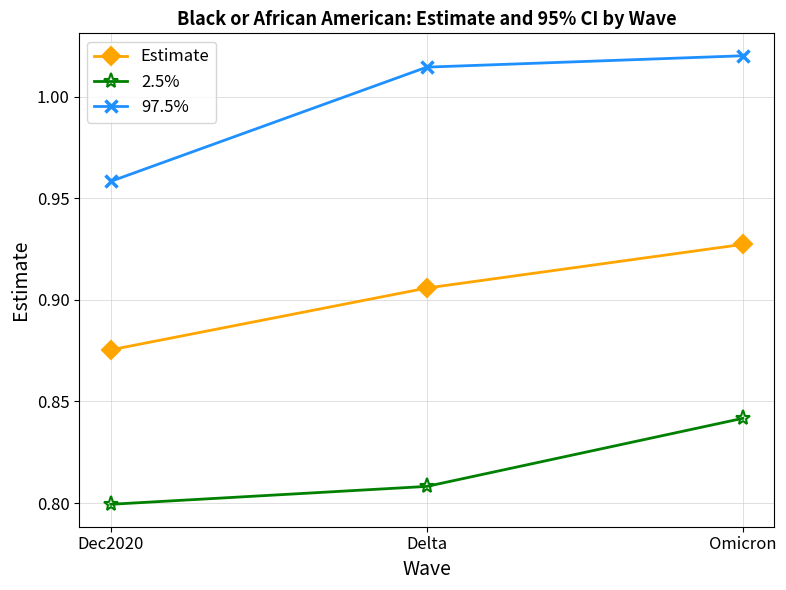

What is the label of the 1st point from the right?

Omicron